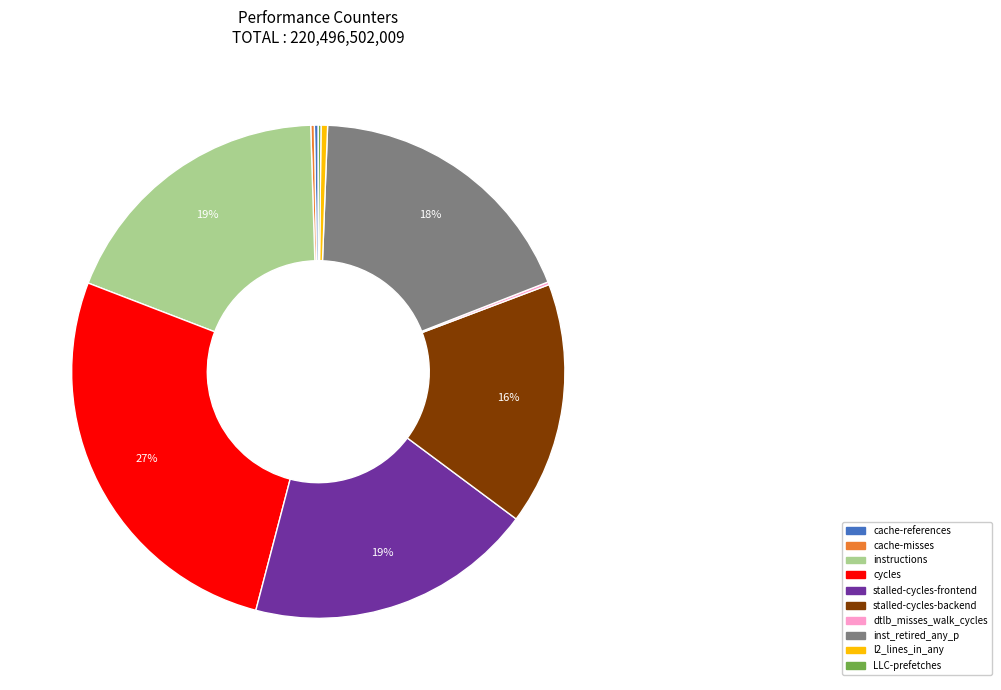

Which category has the biggest portion of the pie?

cycles